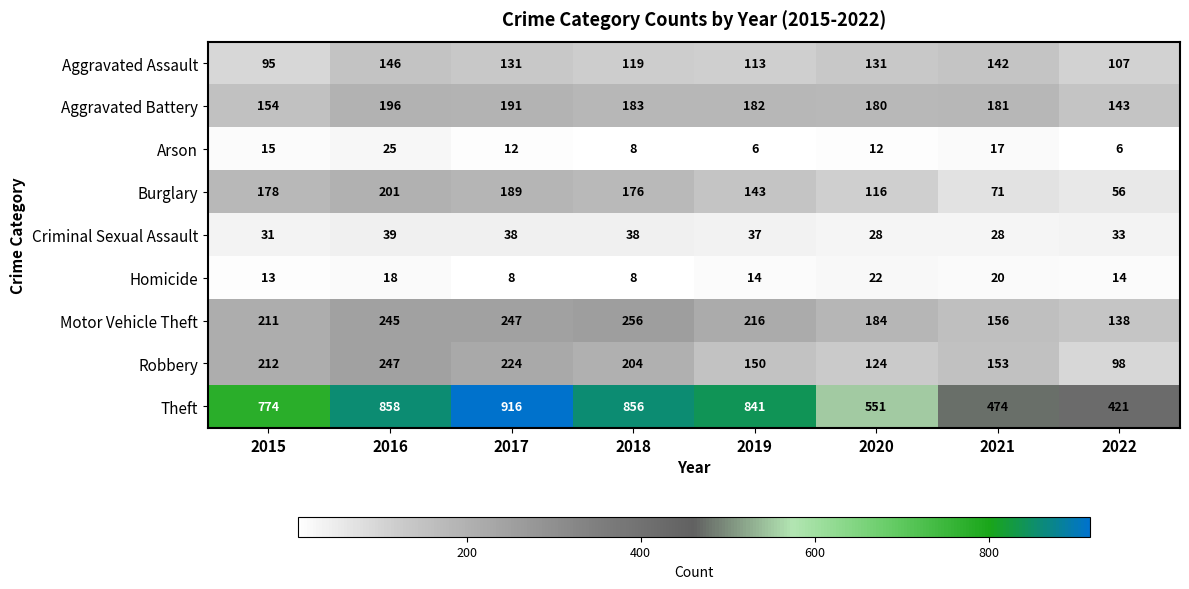

What is the minimum value shown in the chart?

6